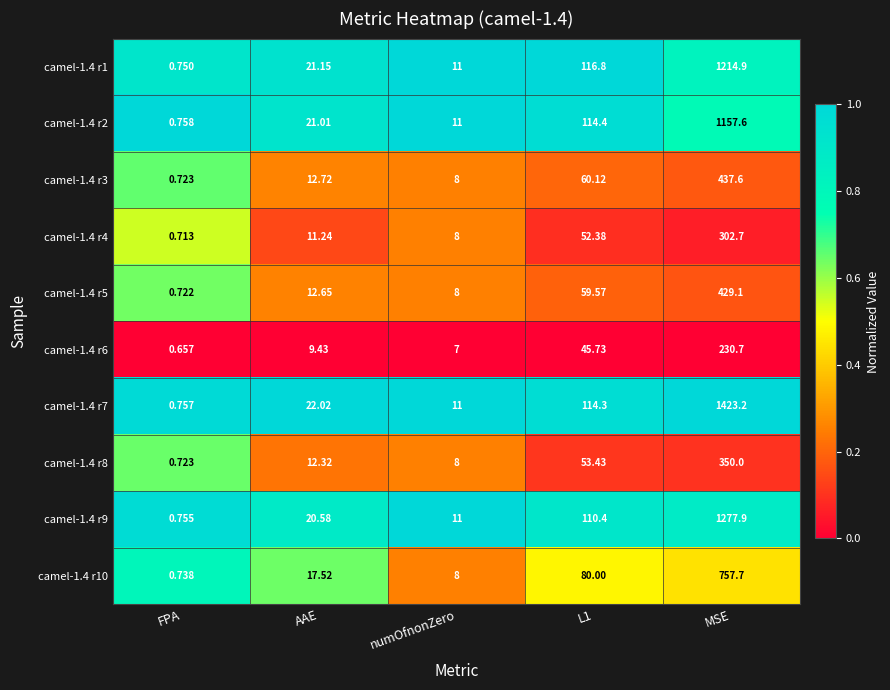

Which category has the lowest value in the camel-1.4 r10 series?

FPA